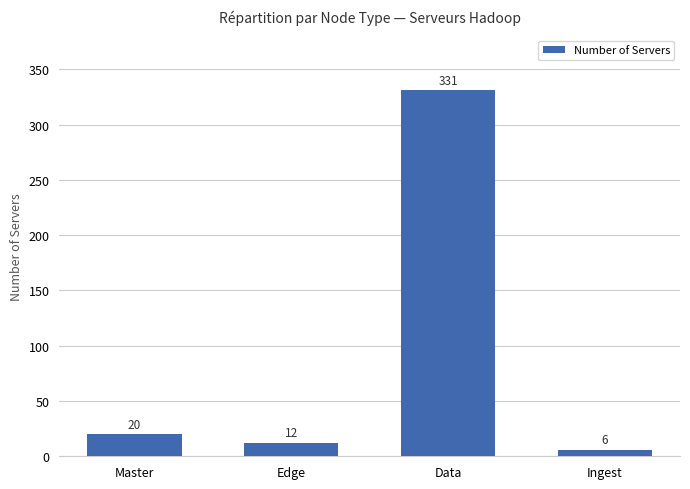

Reading left to right, what are all the values shown in this chart?

Master=20	Edge=12	Data=331	Ingest=6